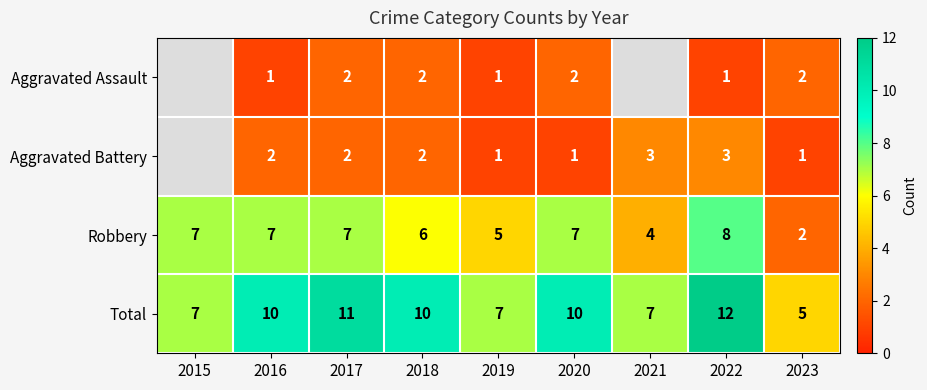

How many Total values are between 7 and 10?

6